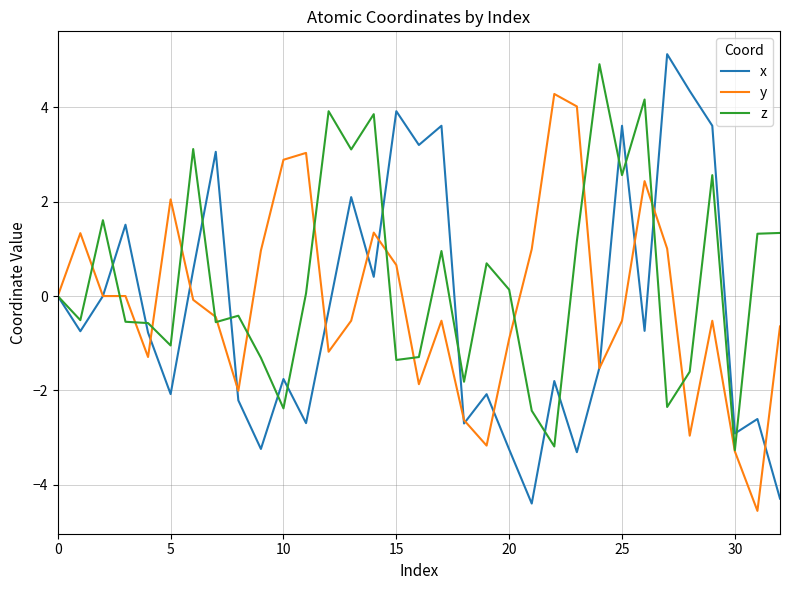

Which series has the largest total across all categories?

z